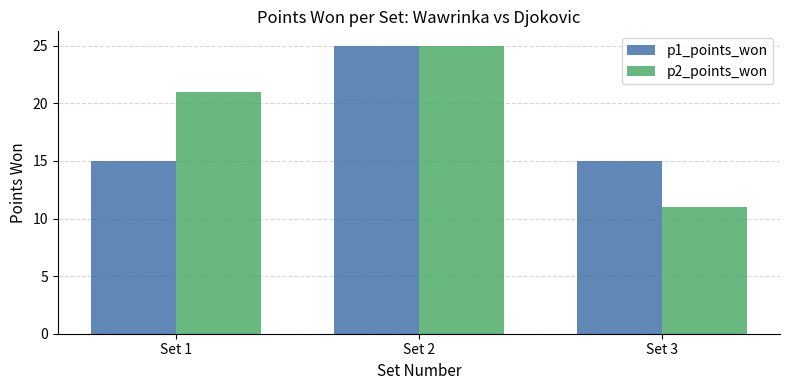

Which category has the lowest value across all series?

Set 3